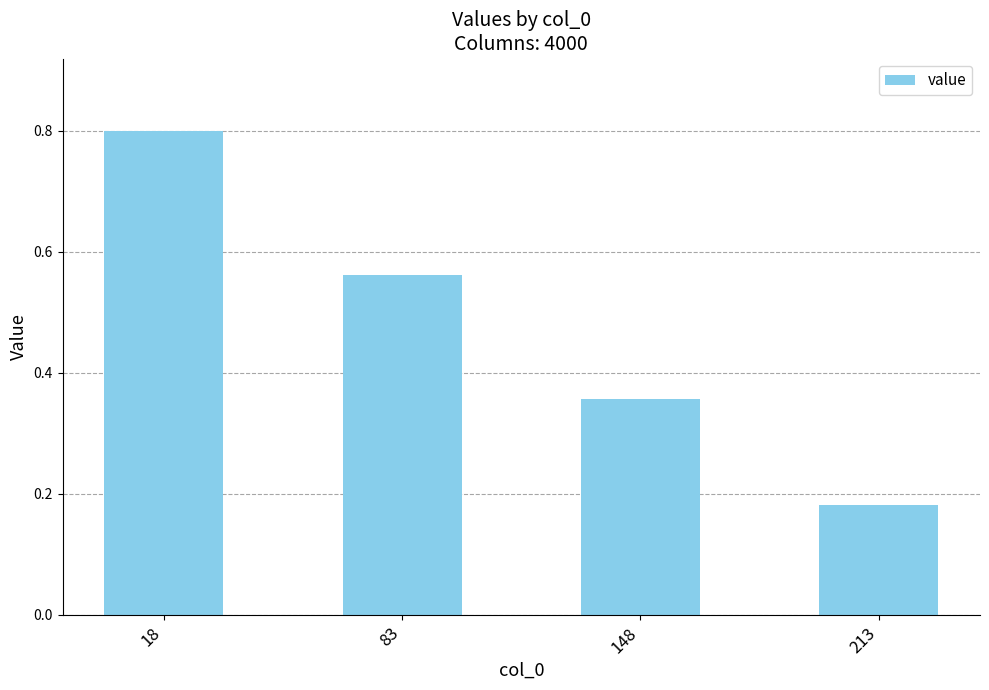

Where is the data nearest to the value 0?

213